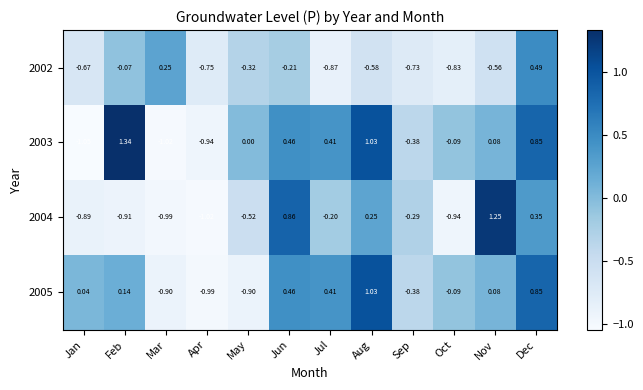

At which label is 2004 closest to 0?

Jul